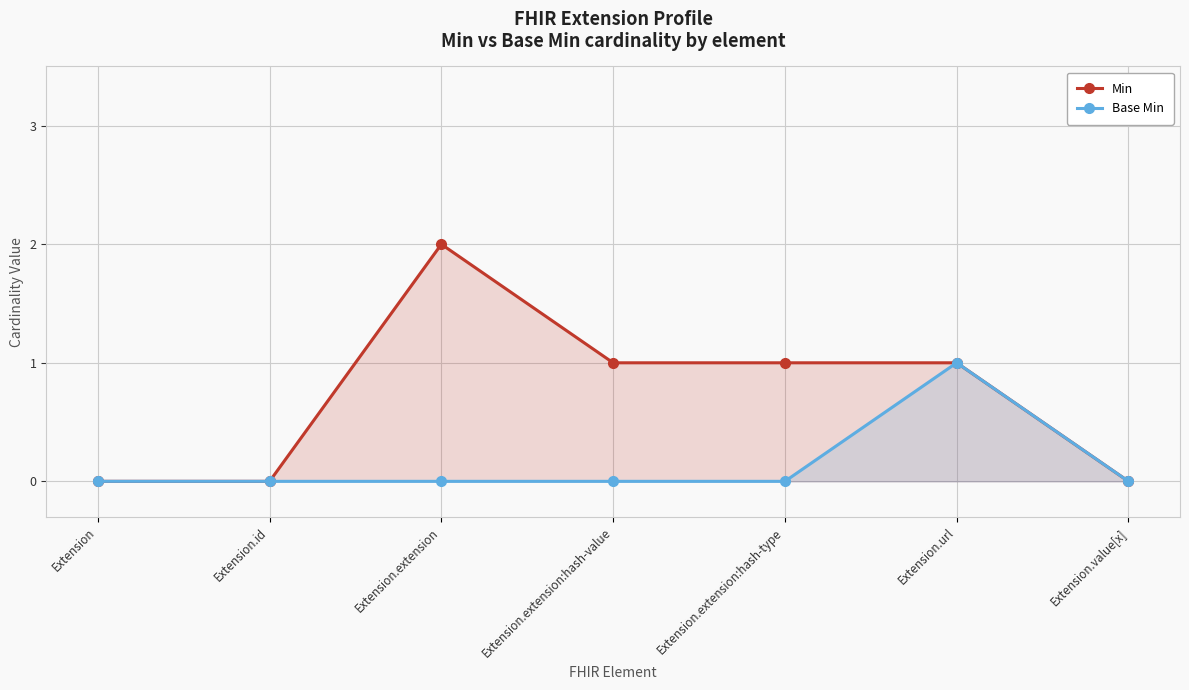

The value of Min at Extension.extension:hash-value is 1. True or false?

True